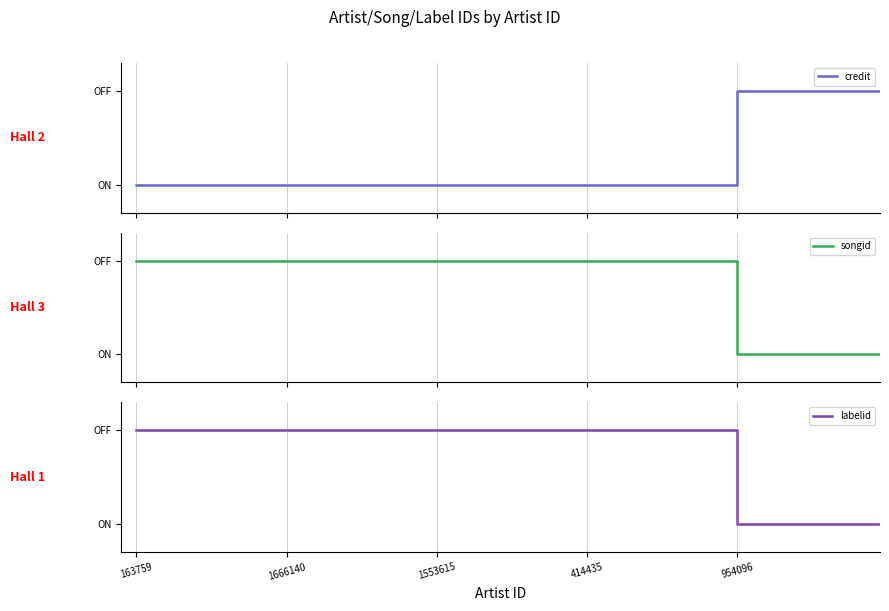

At how many categories does at least one series exceed 1815886?

10